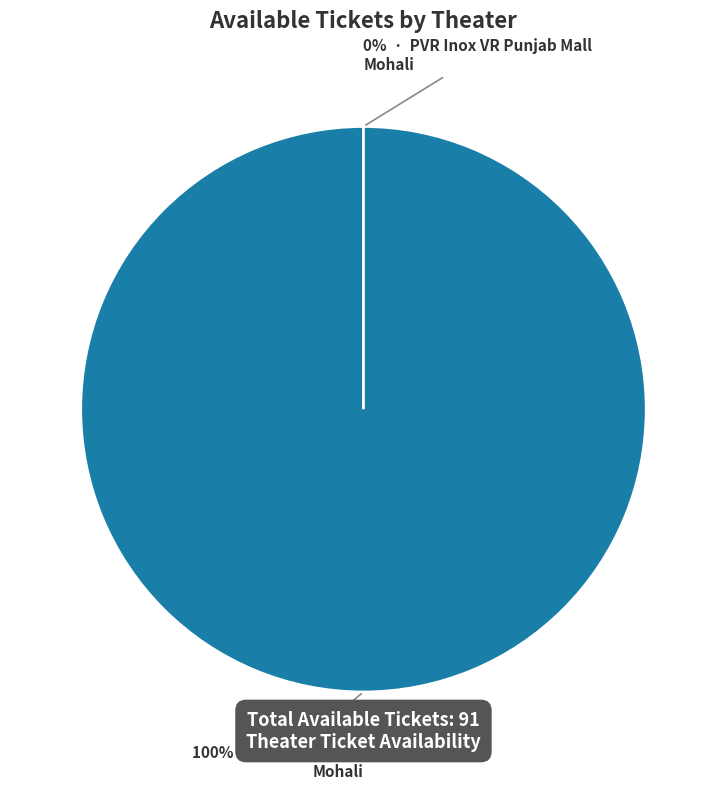

True or false: PVR Inox VR Punjab Mall, Mohali accounts for 0% of the total.

True